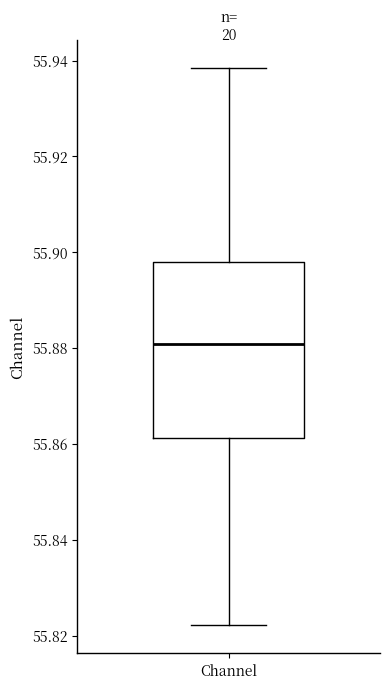

Where does the median line of the box for Channel sit on the y-axis? The values are not printed on the chart, so give them approximately, as read against the axis.

55.880